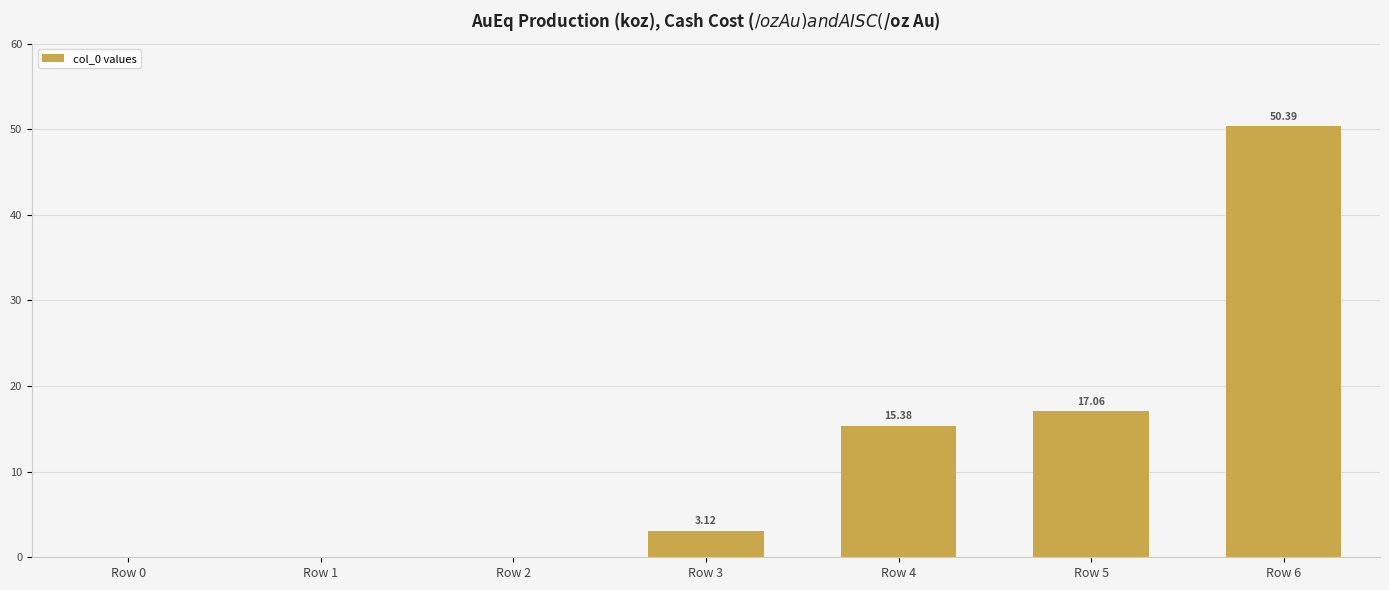

What is the greatest value displayed?

50.4